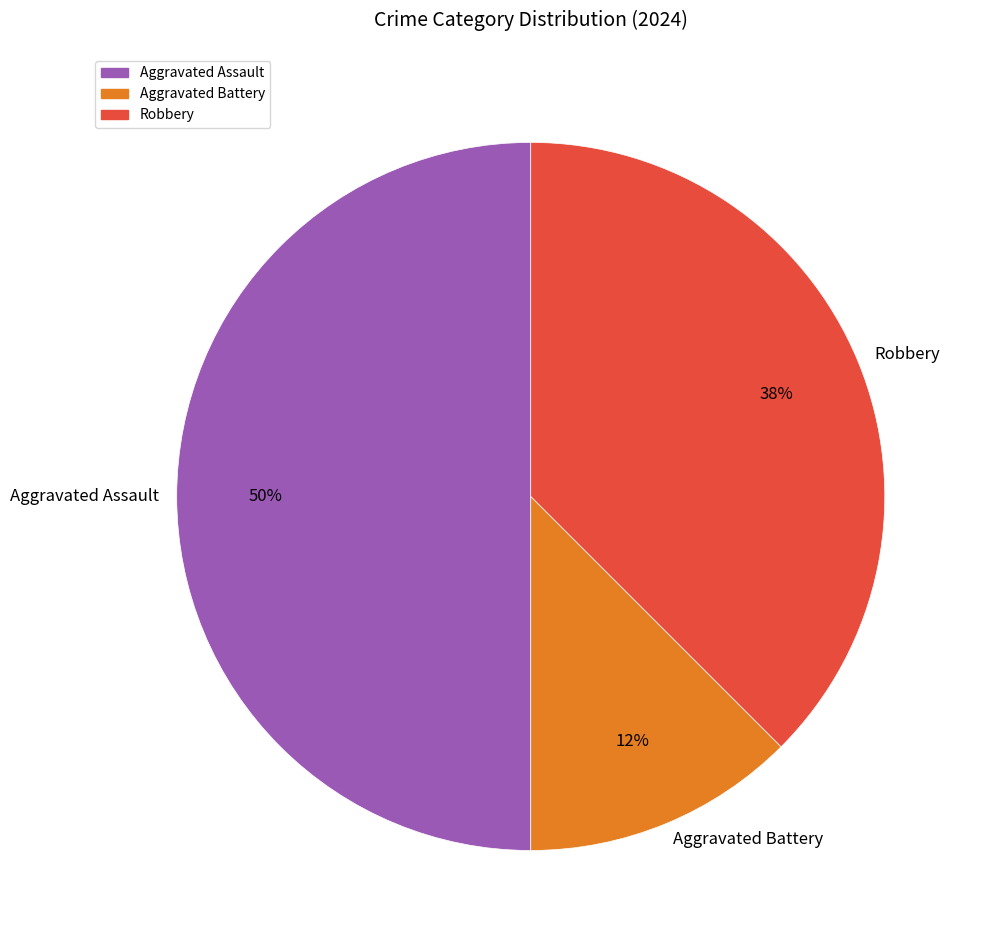

To the nearest percent, what portion does Aggravated Assault represent?

50%